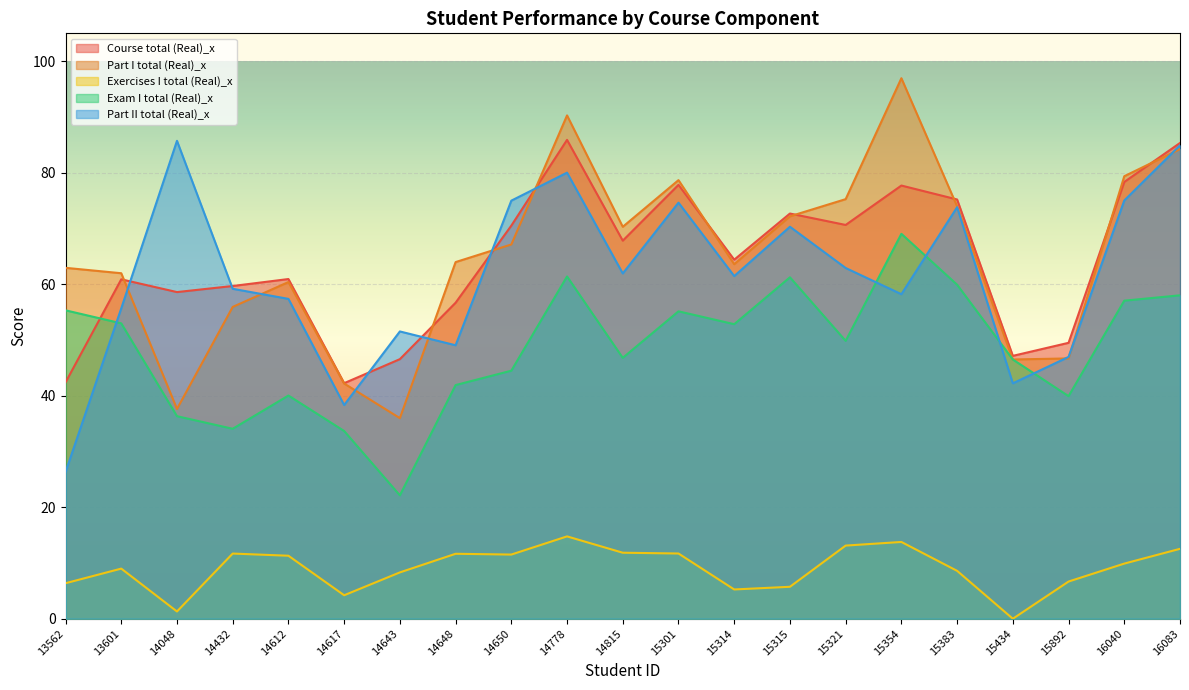

Where is the first local maximum for Exercises I total (Real)_x?

13601